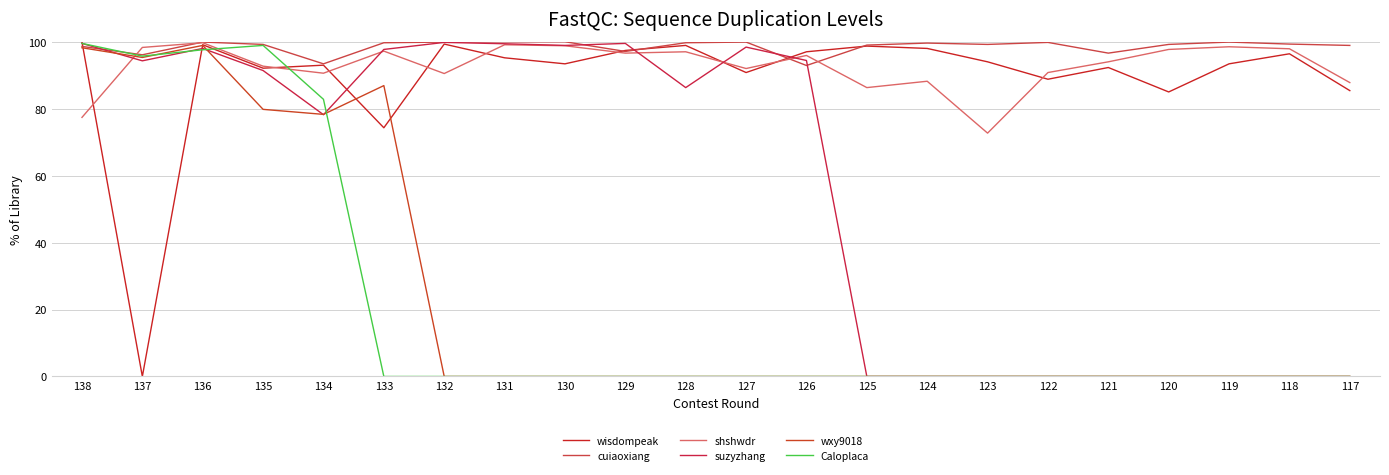

Does the chart display data point markers on the line(s)?

No